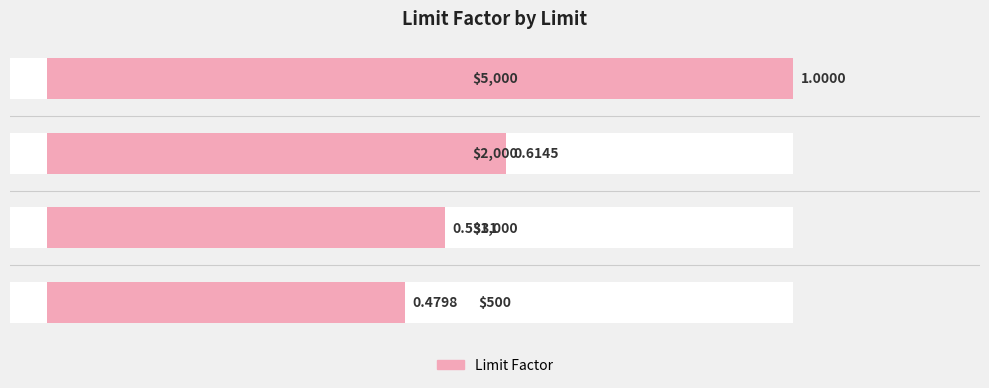

True or false: the data shows 0.4 at 2.

False